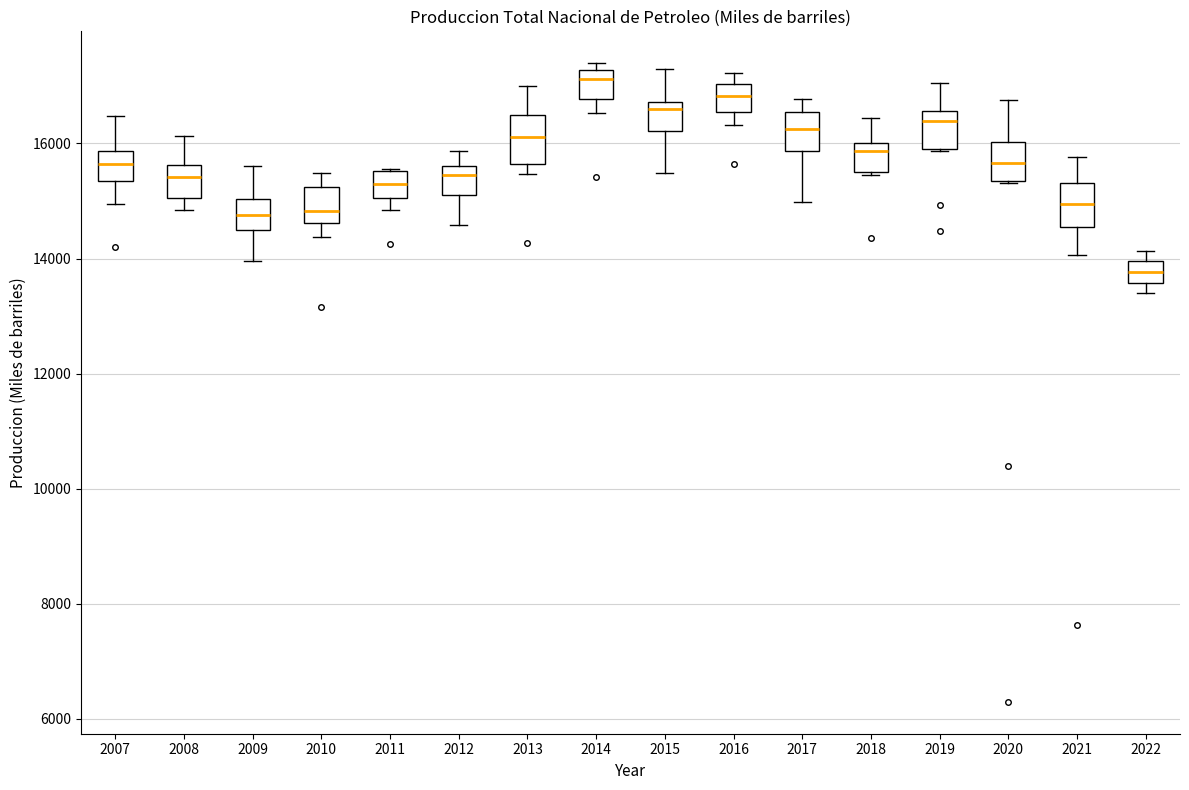

Which box's median line is the highest?

2014